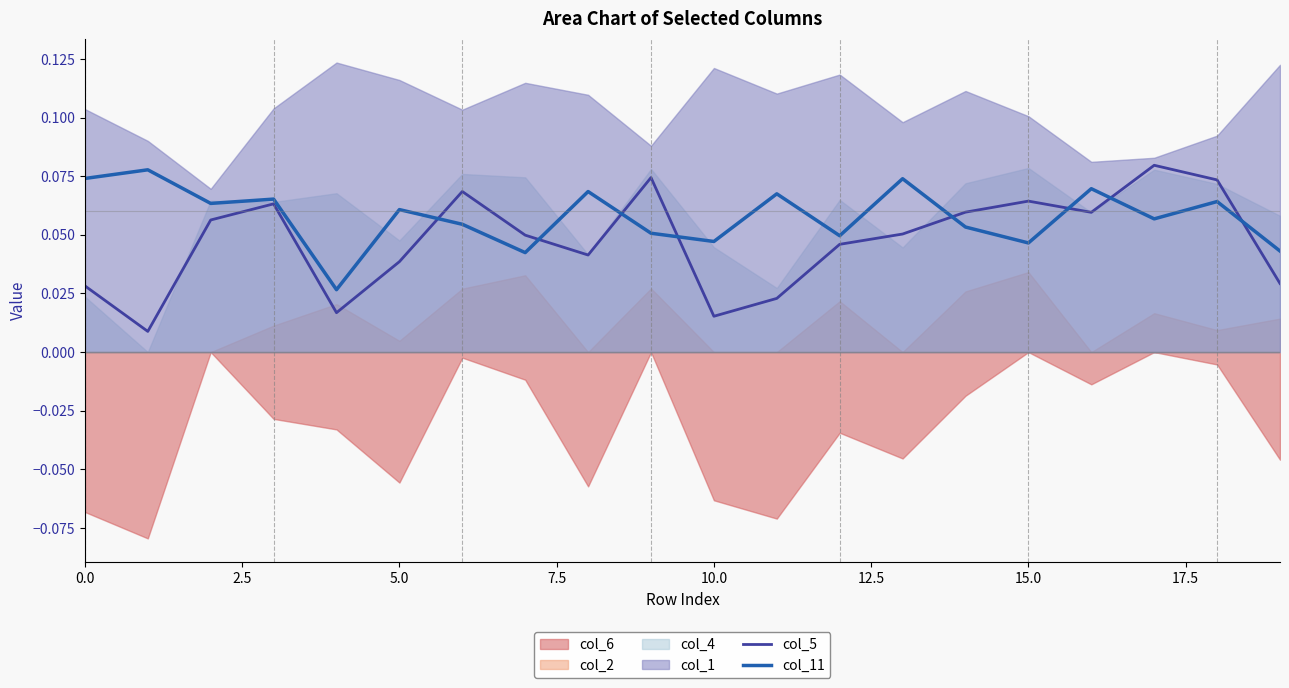

Is it true that col_11 equals 0.0 at 0.0?

False